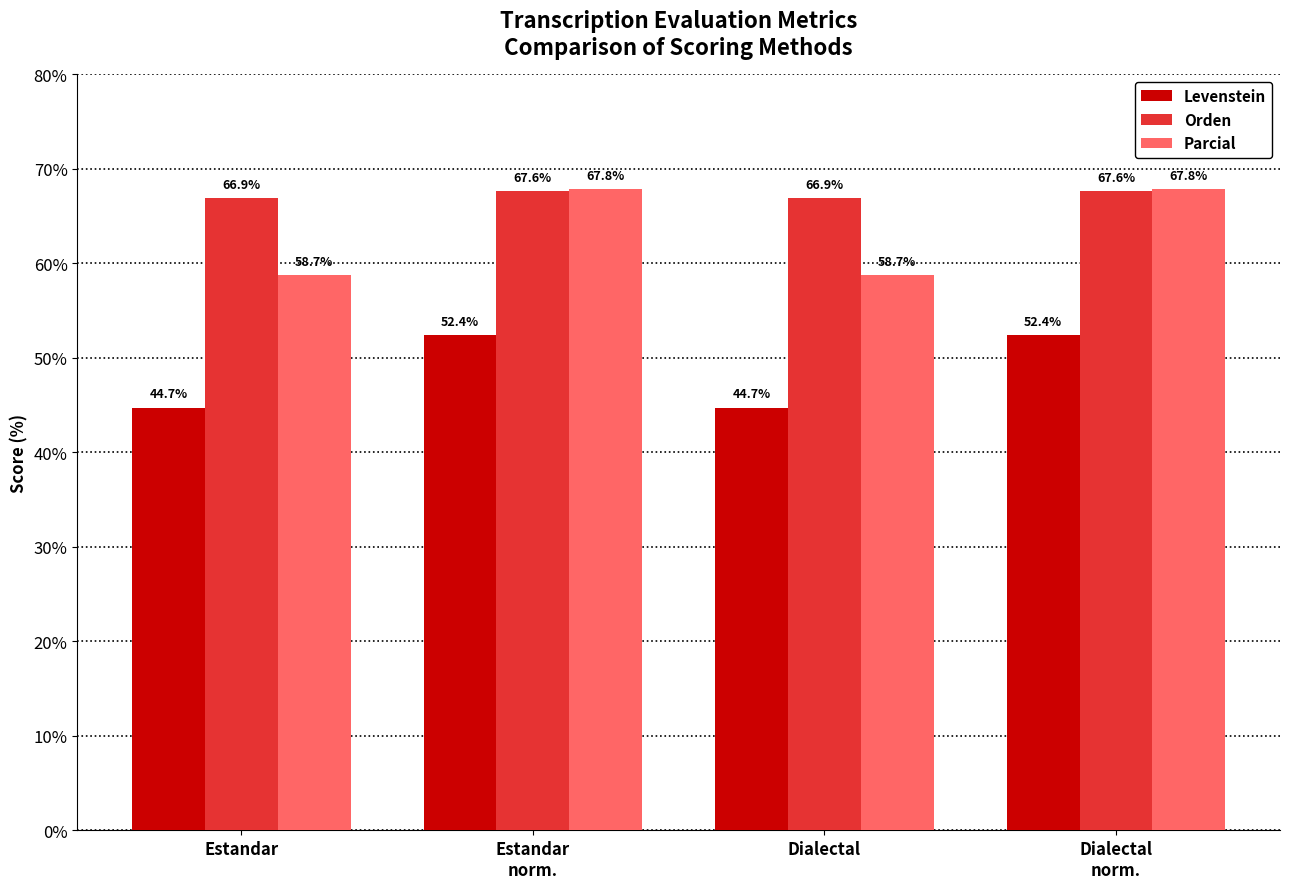

How many bars are there in total?

12